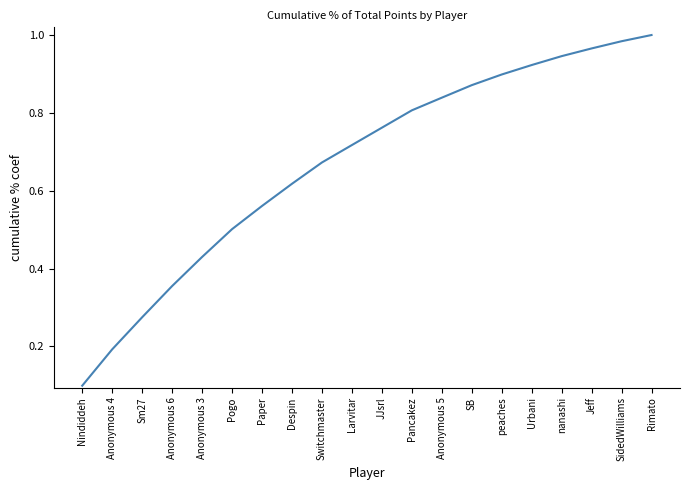

How many lines are shown in the chart?

1